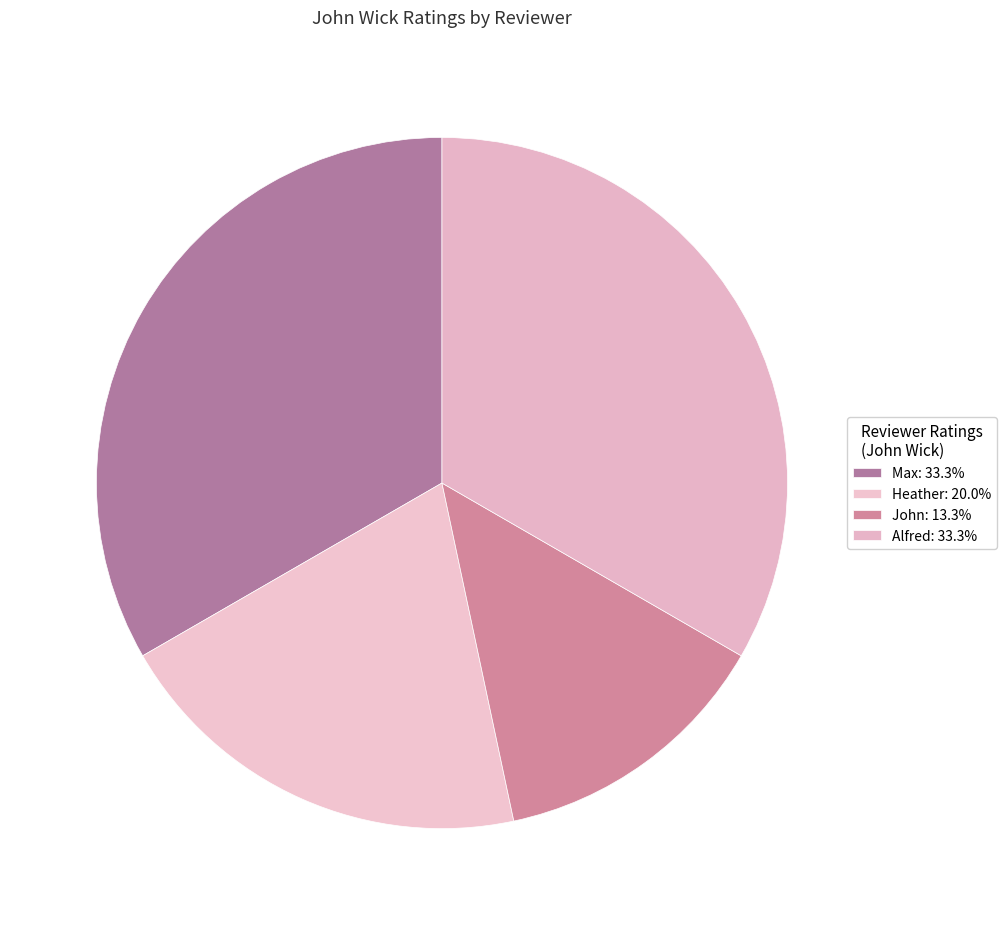

What is the total percentage of Alfred and Heather?

53.3%